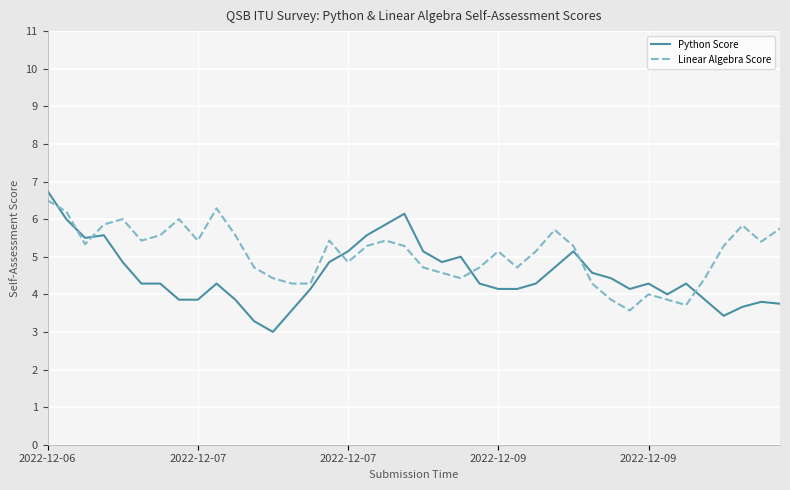

Which series has the largest total across all categories?

Linear Algebra Score